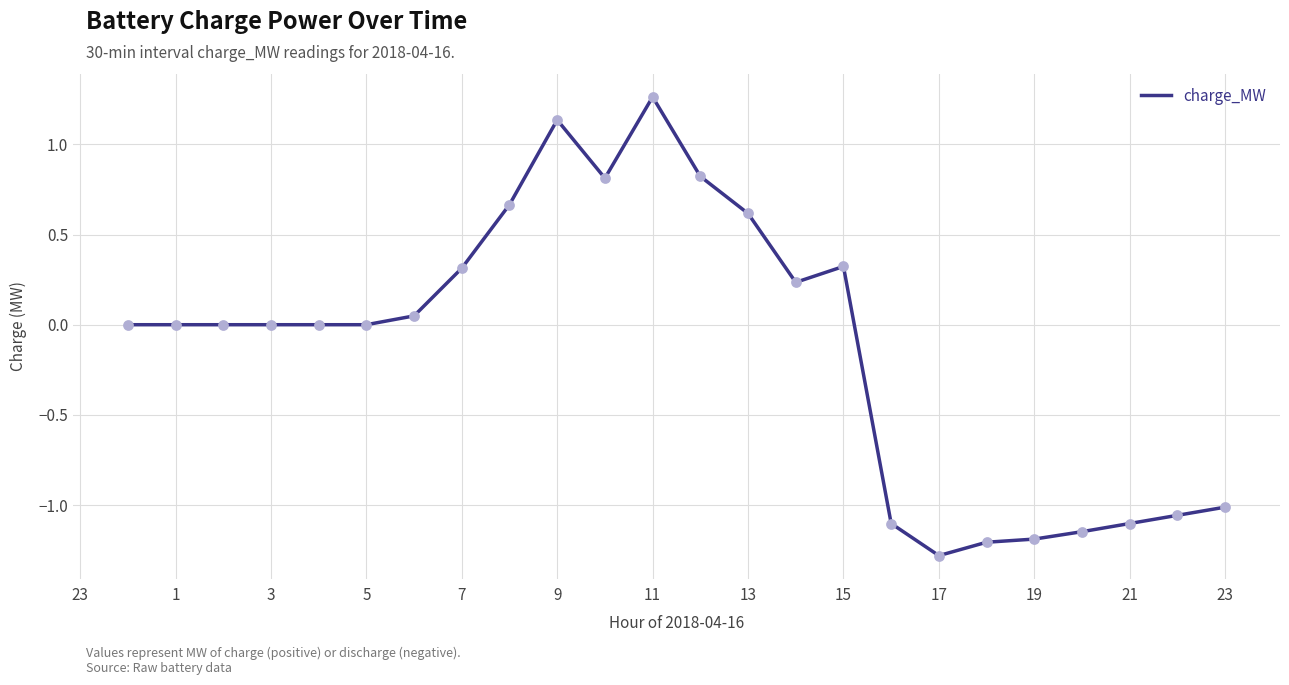

What is the minimum value shown in the chart?

-1.3